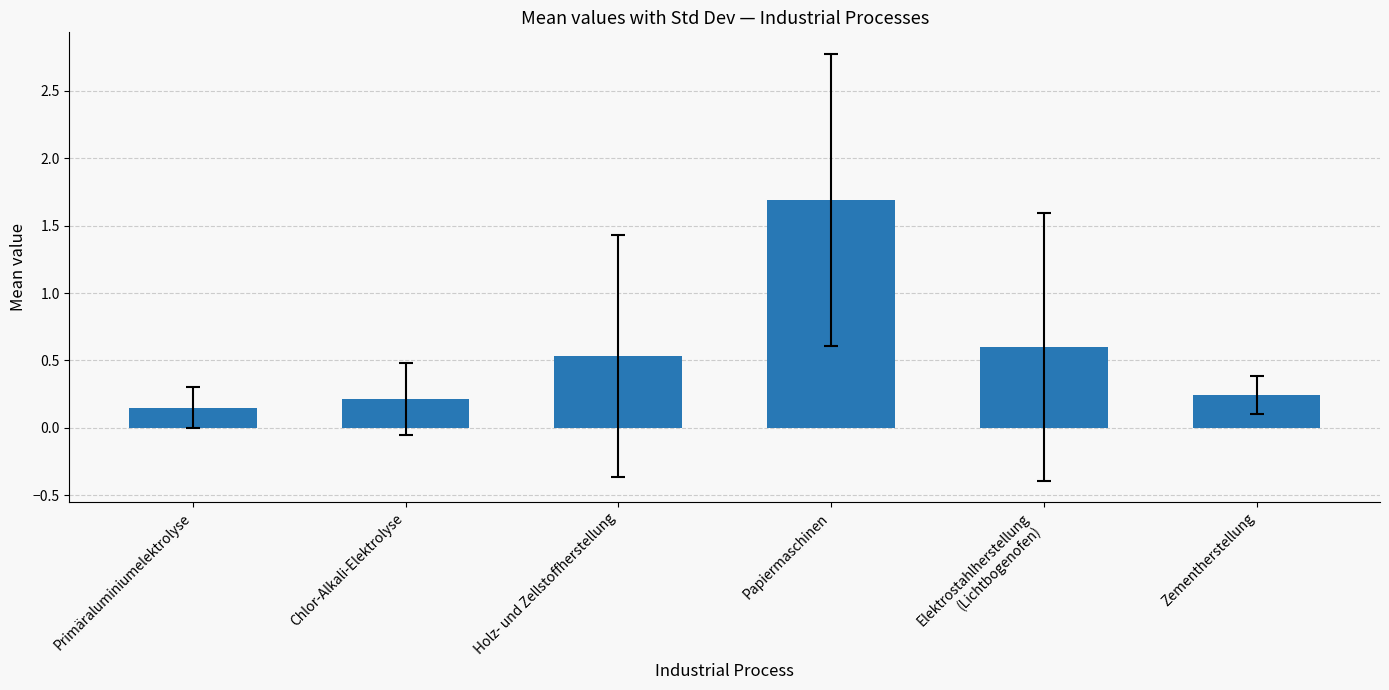

The value at Holz- und Zellstoffherstellung is 0.5. True or false?

True